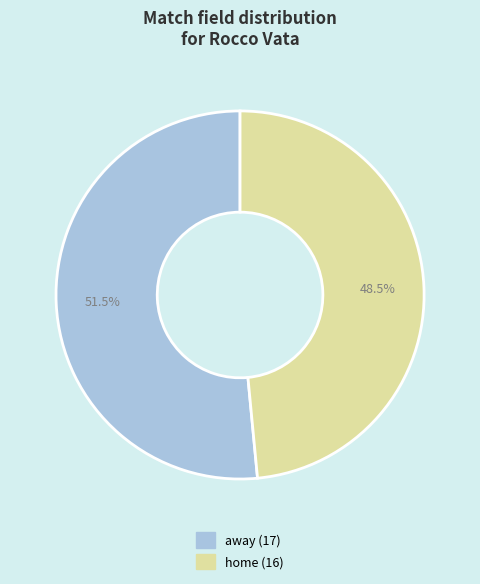

Which category accounts for the majority?

away